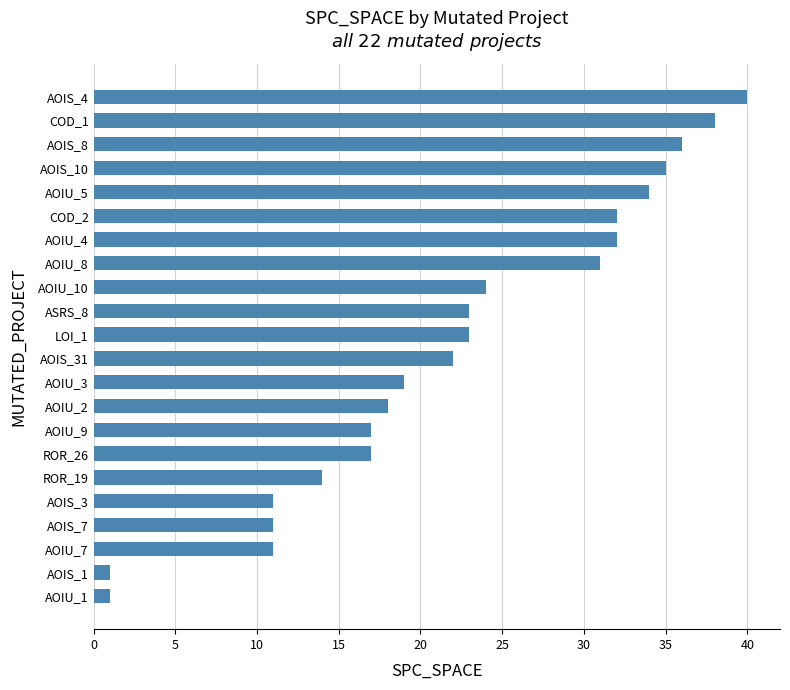

True or false: the data shows 32 at COD_2.

True